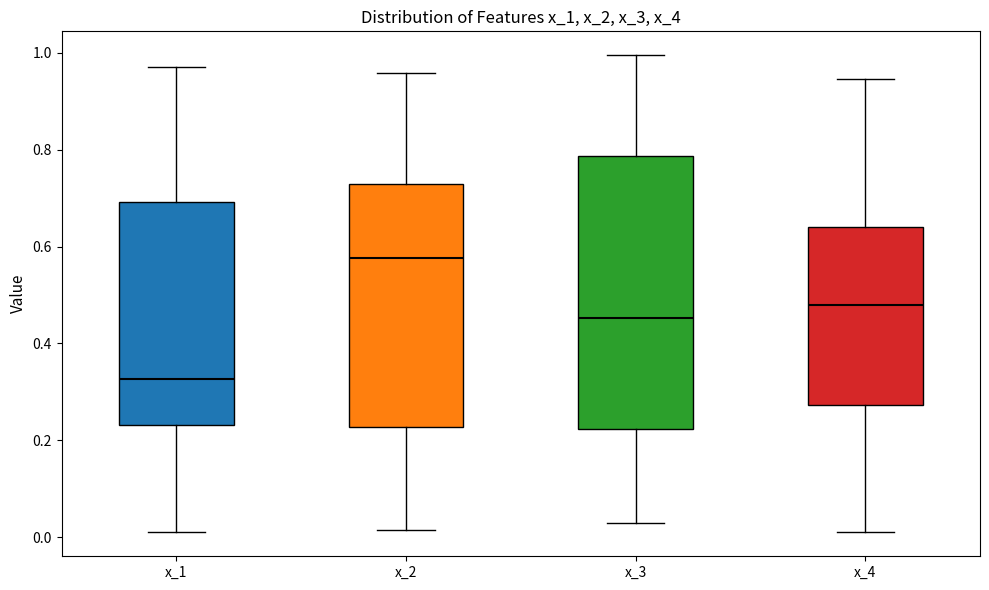

Reading left to right, read every box against the y-axis: the position of its median line, the range the box covers, and the ends of its whiskers. The values are not printed on the chart, so give them approximately, as read against the axis.

x_1: median 0.32, box 0.24 to 0.70, whiskers 0.00 to 0.98
x_2: median 0.58, box 0.22 to 0.72, whiskers 0.02 to 0.96
x_3: median 0.46, box 0.22 to 0.78, whiskers 0.02 to 1.00
x_4: median 0.48, box 0.28 to 0.64, whiskers 0.00 to 0.94